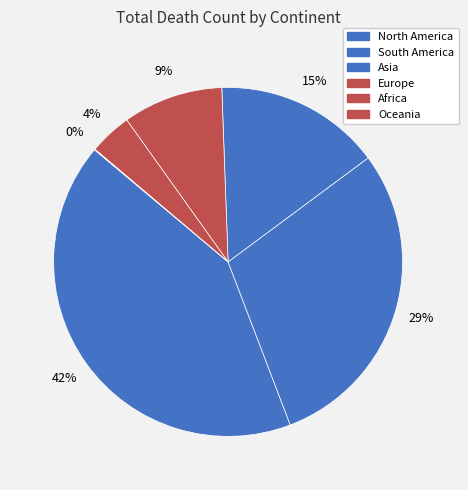

What is the smallest slice in the pie chart?

Oceania